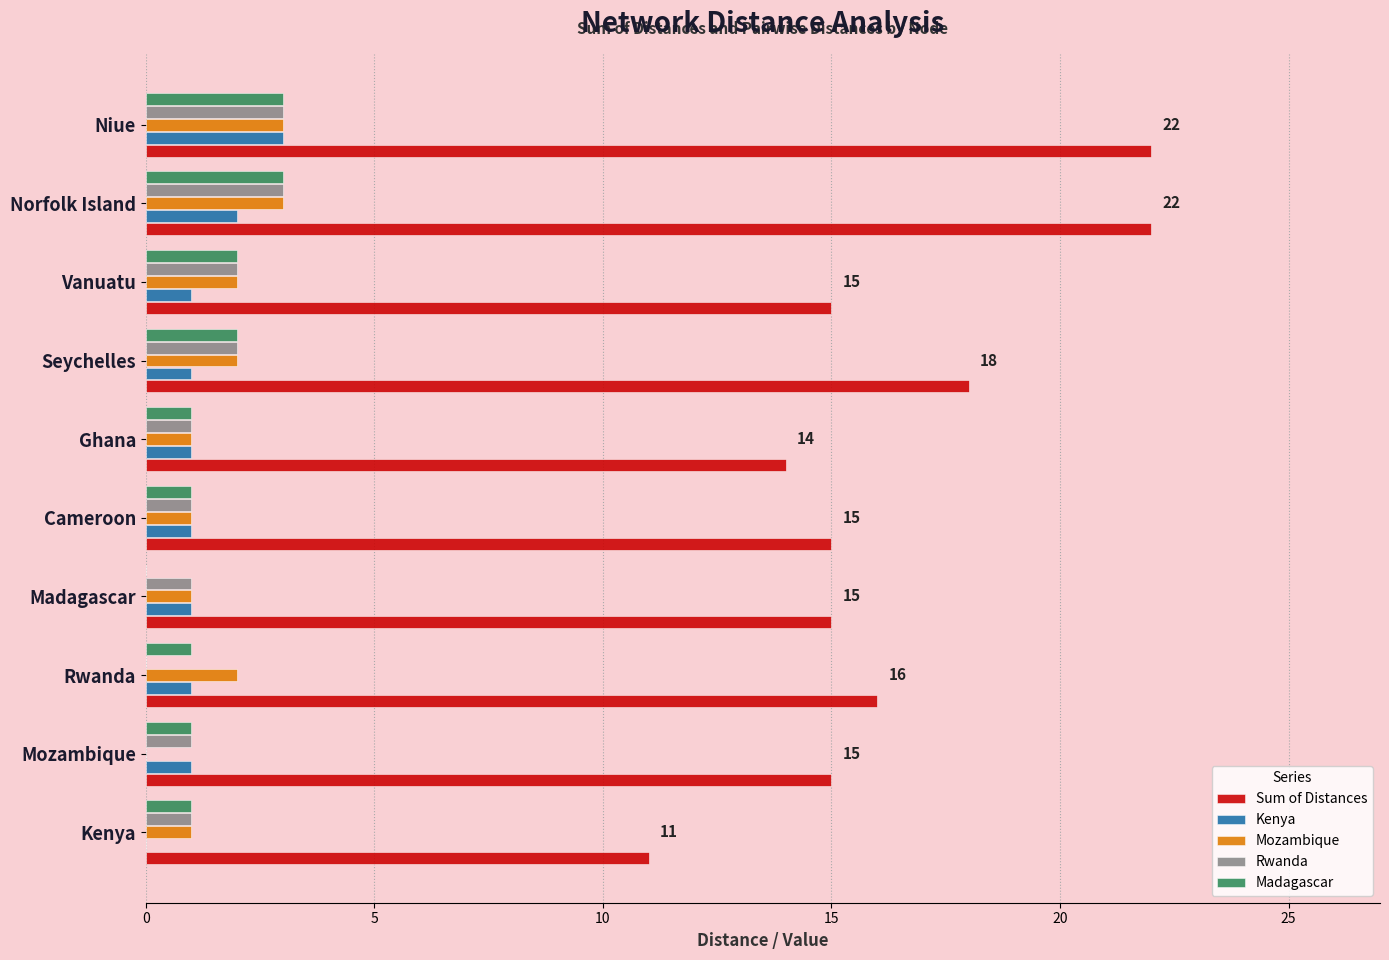

The value of Mozambique at Seychelles is 3. True or false?

False